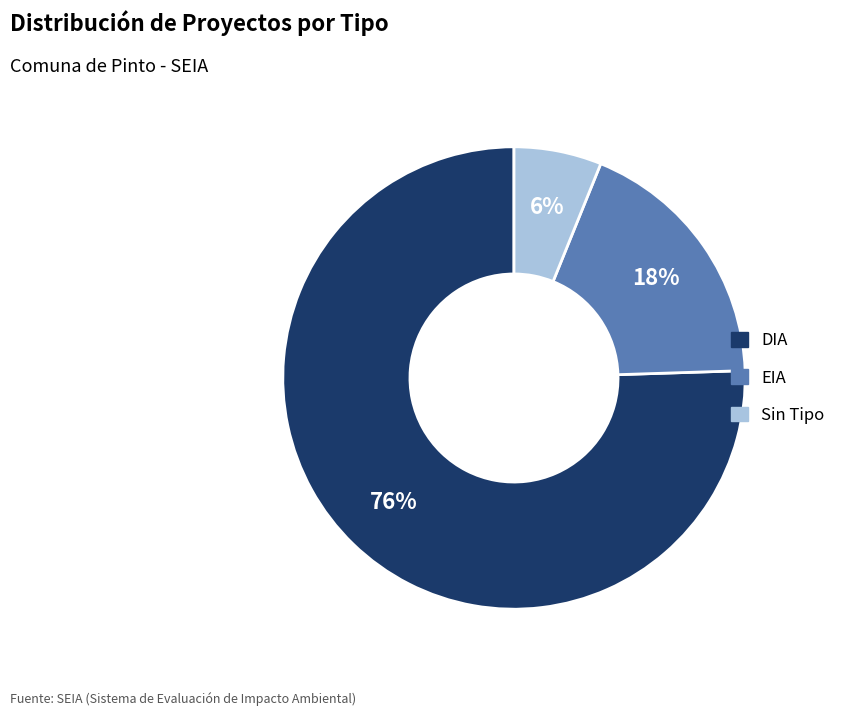

Does any single category account for the majority?

Yes